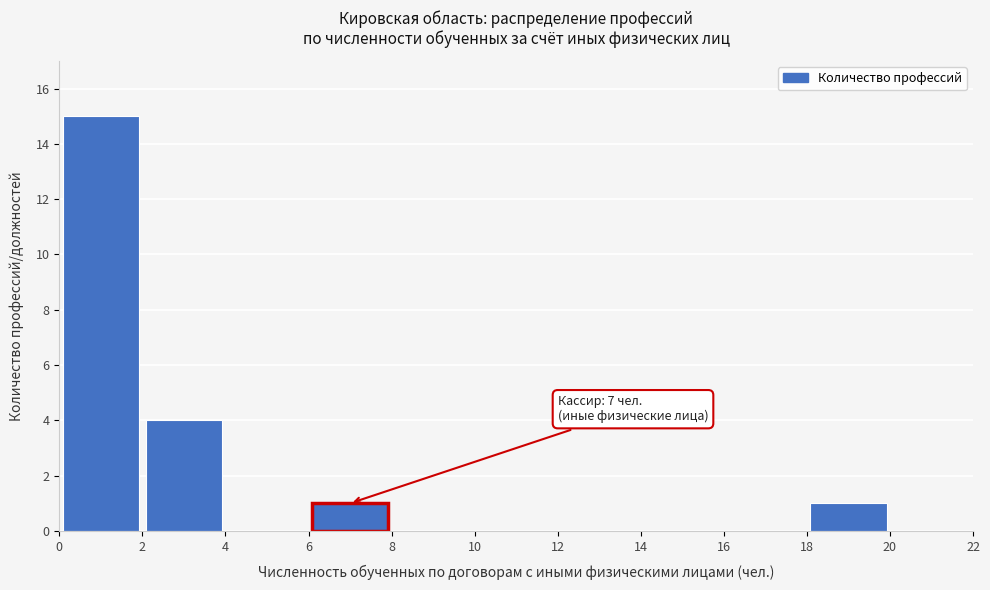

Which range on the x-axis has the tallest bar?

0 to 2